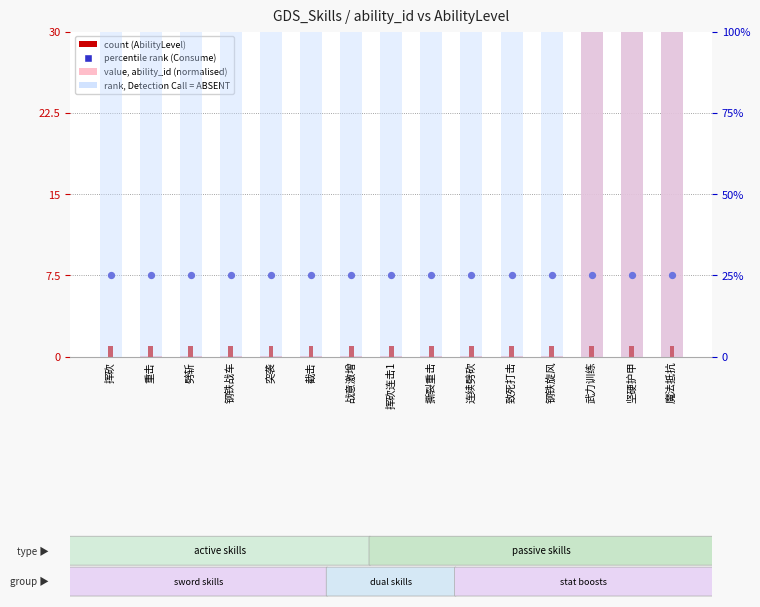

What are all the series names shown in the legend?

value, ability_id (normalised), count (AbilityLevel), percentile rank (Consume), rank, Detection Call = ABSENT